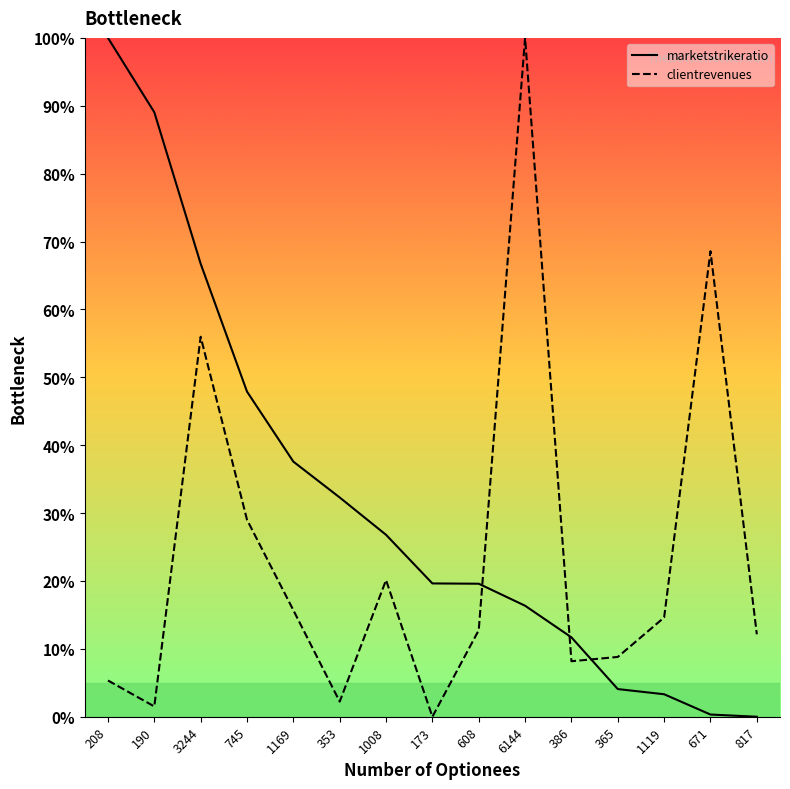

What is the average value of the clientrevenues series?

23.7